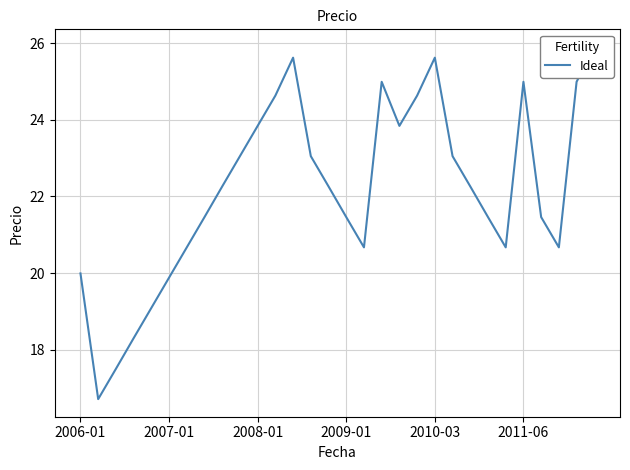

What is the difference between the values at 12 and 24?

4.9